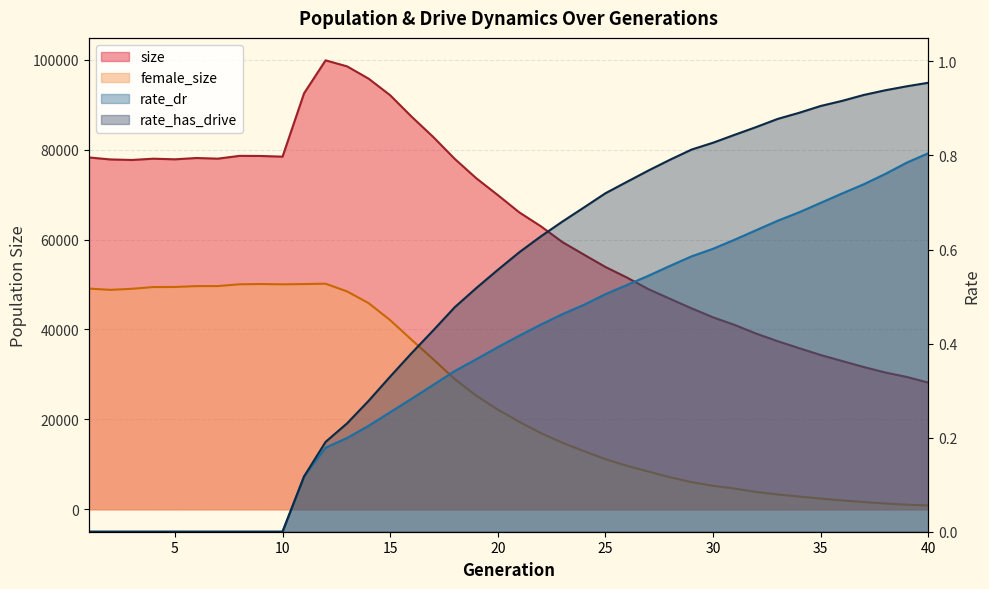

Between 5 and 40, which is larger?

5